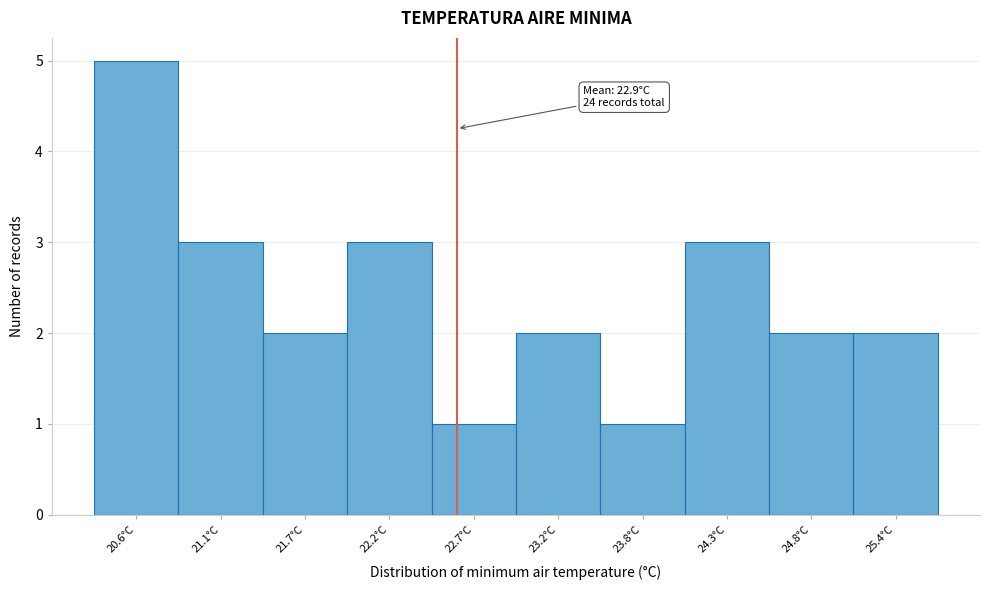

Reading right to left, what are all the values shown in this chart?

25.4°C=2	24.8°C=2	24.3°C=3	23.8°C=1	23.2°C=2	22.7°C=1	22.2°C=3	21.7°C=2	21.1°C=3	20.6°C=5